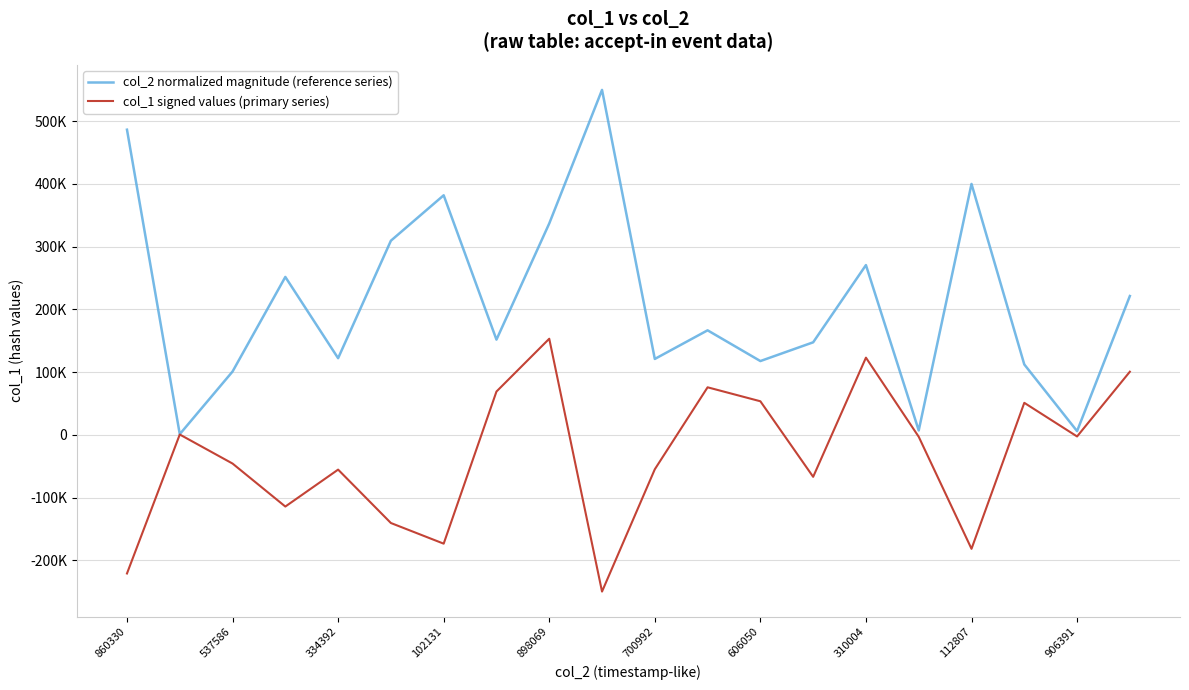

What are all the series names shown in the legend?

col_2 normalized magnitude (reference series), col_1 signed values (primary series)